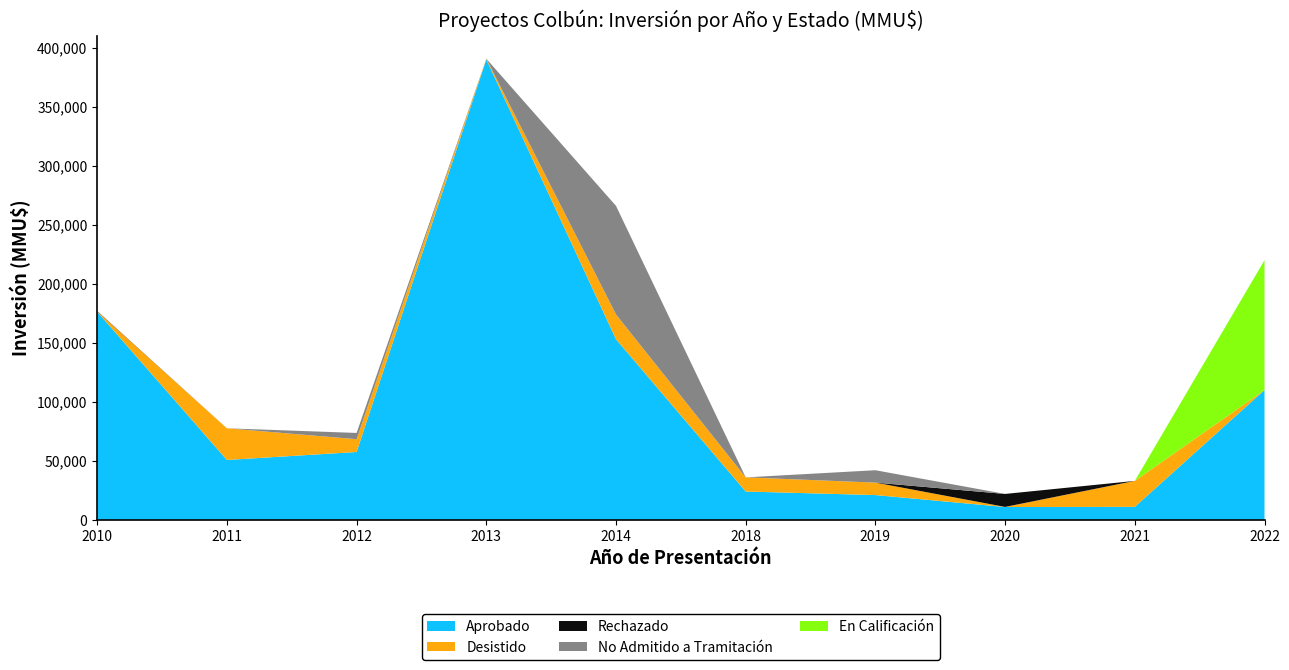

Reading right to left, extract all data points from this chart.

Aprobado: 110000	11000	10880	21000	24000	153010	390100	57500	50743	176300
Desistido: 0	22000	80	10550	12000	21010	600	10840	26830	300
Rechazado: 0	0	11000	0	0	0	0	0	0	300
No Admitido a Tramitación: 0	0	0	10500	0	92010	0	5300	0	0
En Calificación: 110000	0	0	0	0	0	0	0	0	0